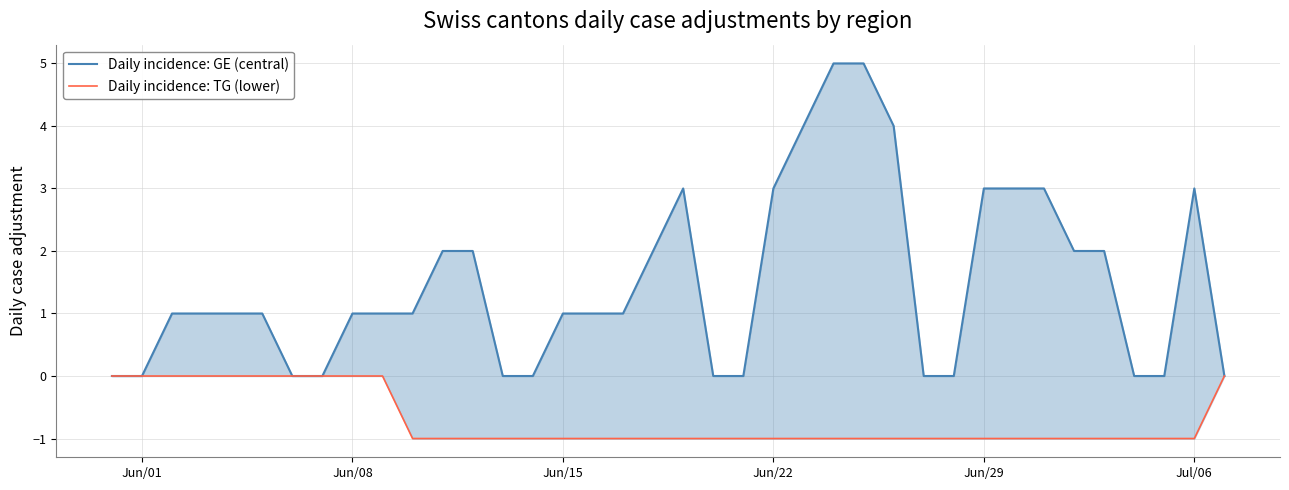

True or false: Daily incidence: TG (lower) has a value of -2 at Jun/29.

False